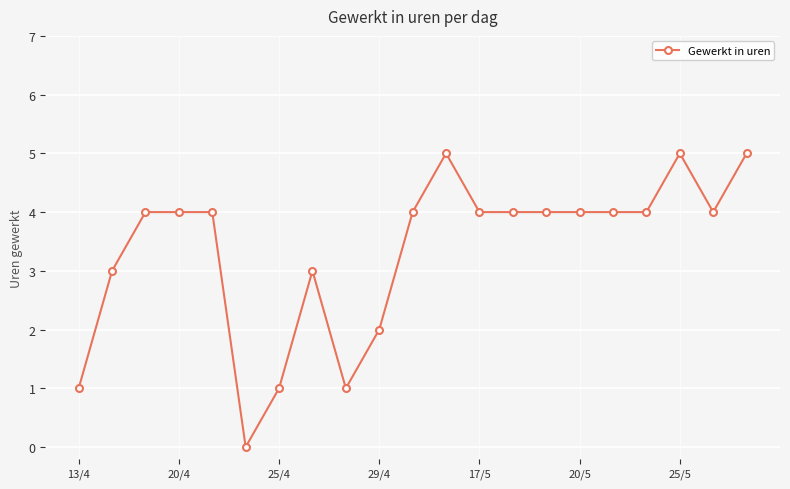

What is the maximum value shown in the chart?

5